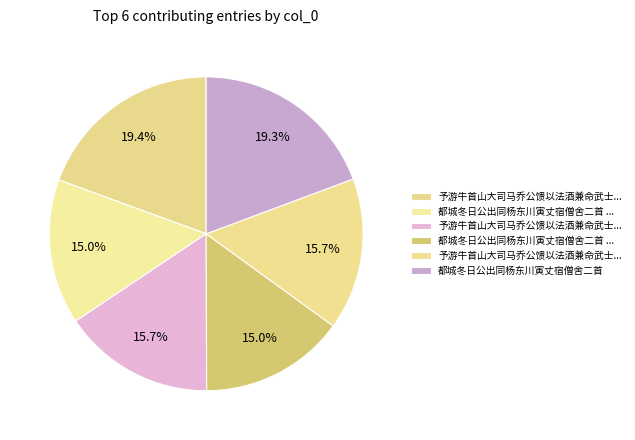

Does any single category account for the majority?

No